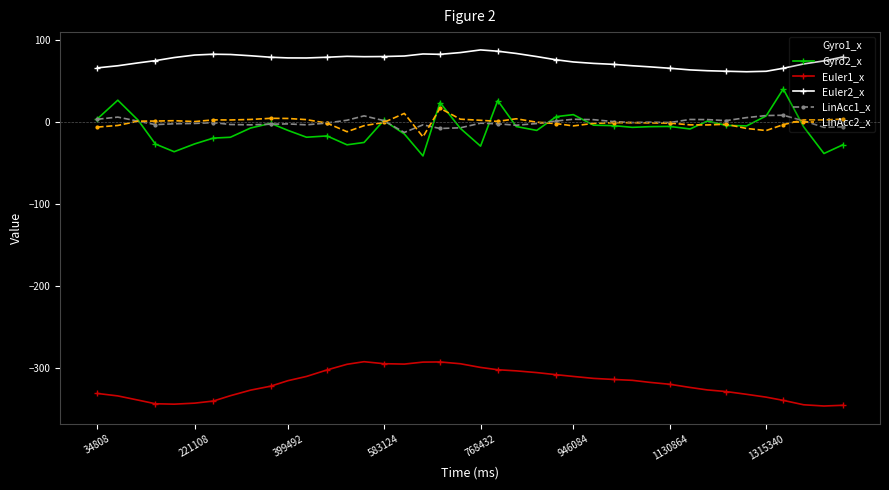

Which series has the widest spread of values?

Gyro1_x